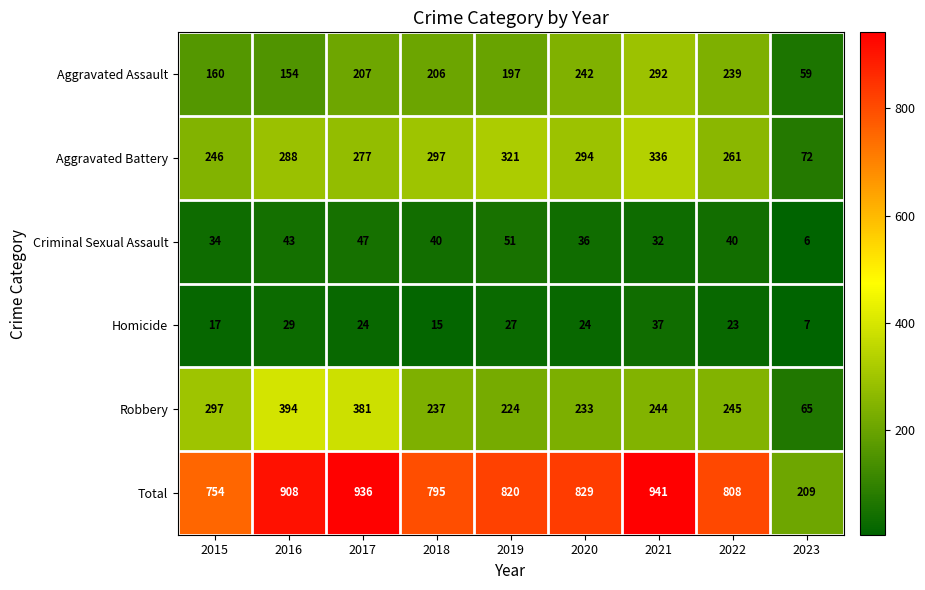

How many categories are shown in the chart?

9